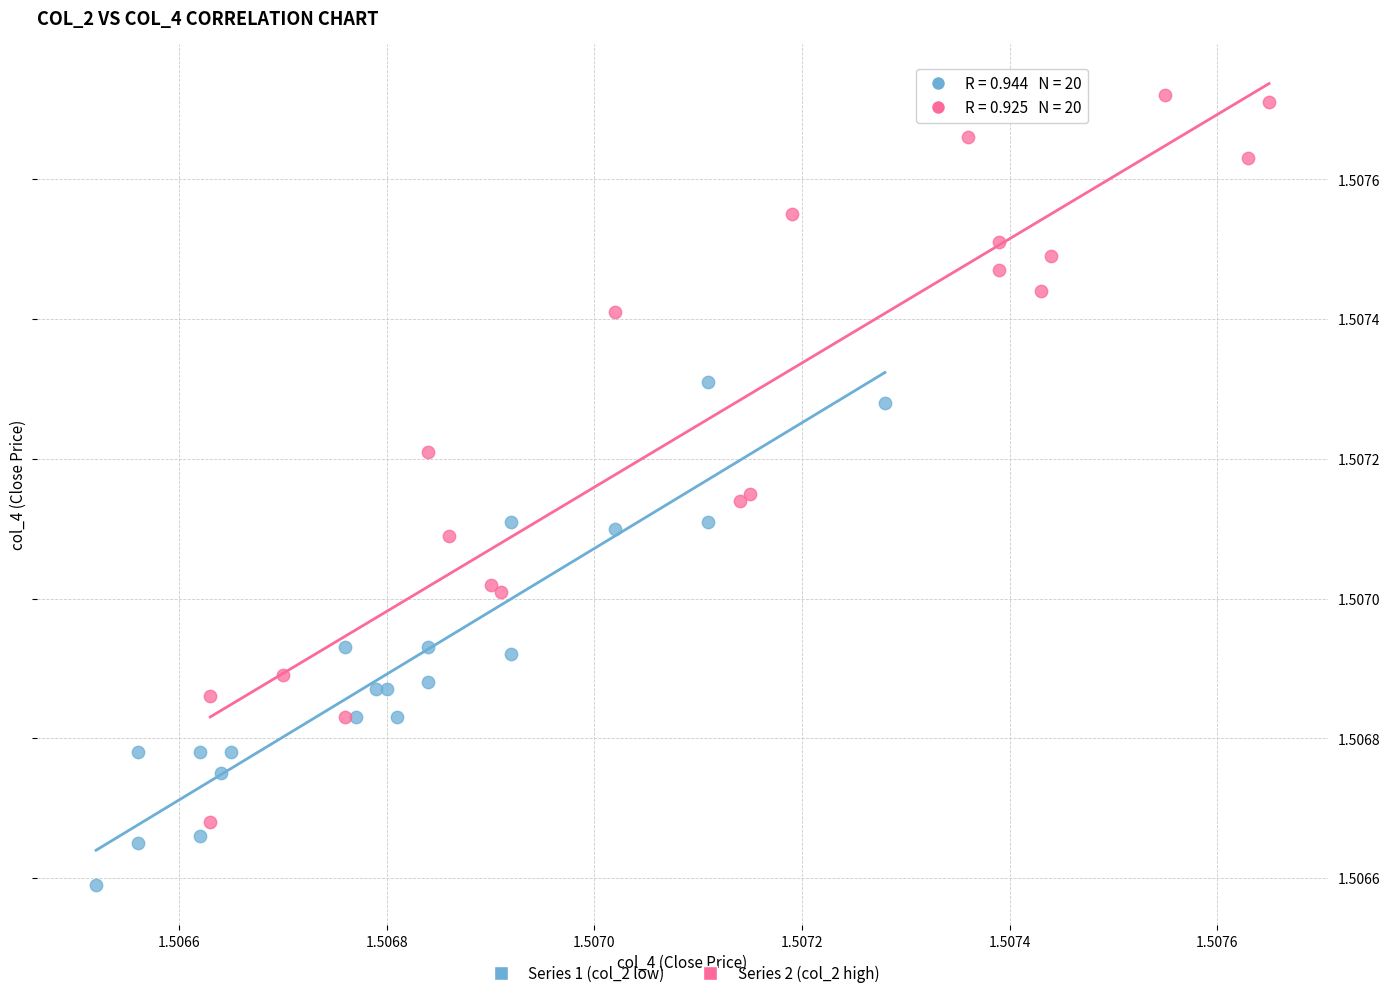

Which series reaches the maximum Y coordinate?

Series 2 (col_2 high)